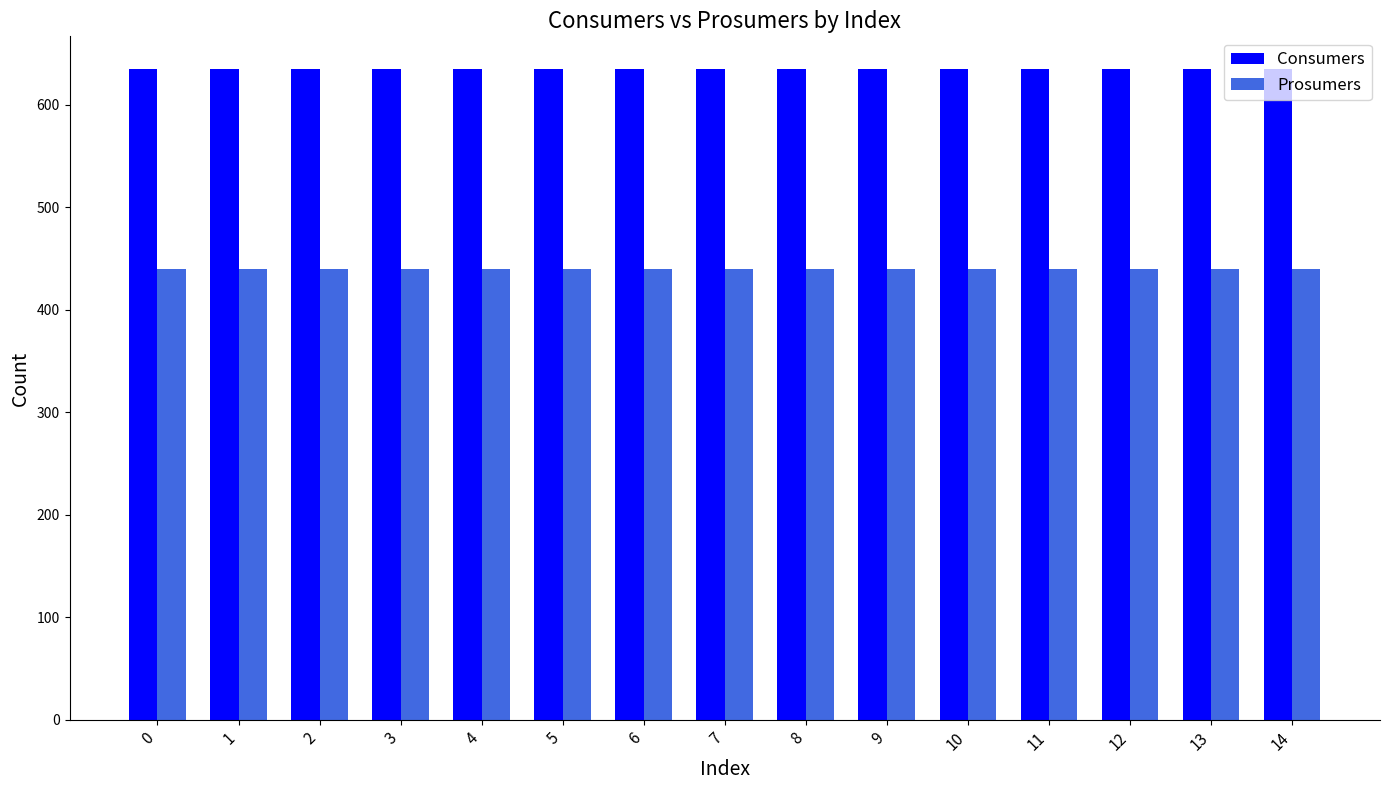

What is the spread (max minus min) of values at 2?

195